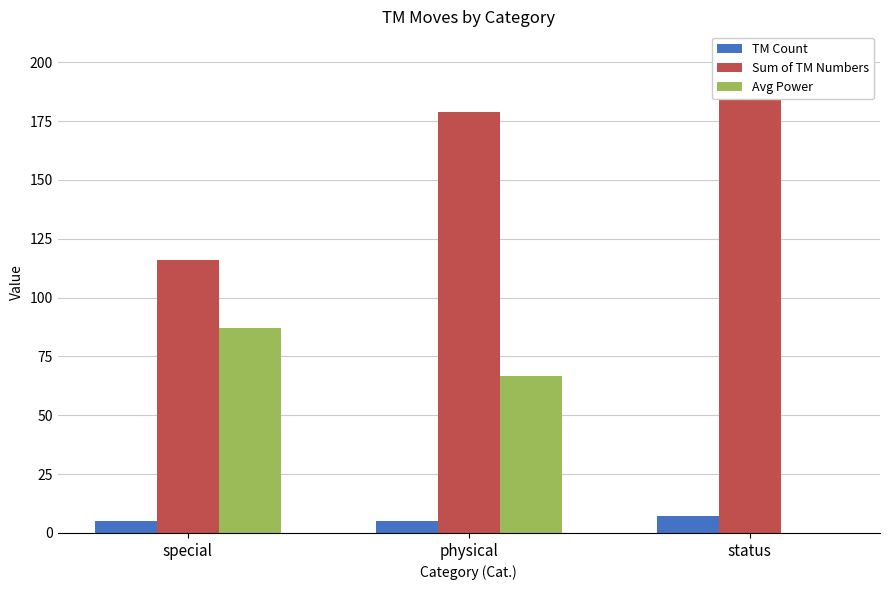

What is the label of the 2nd bar from the left?

physical